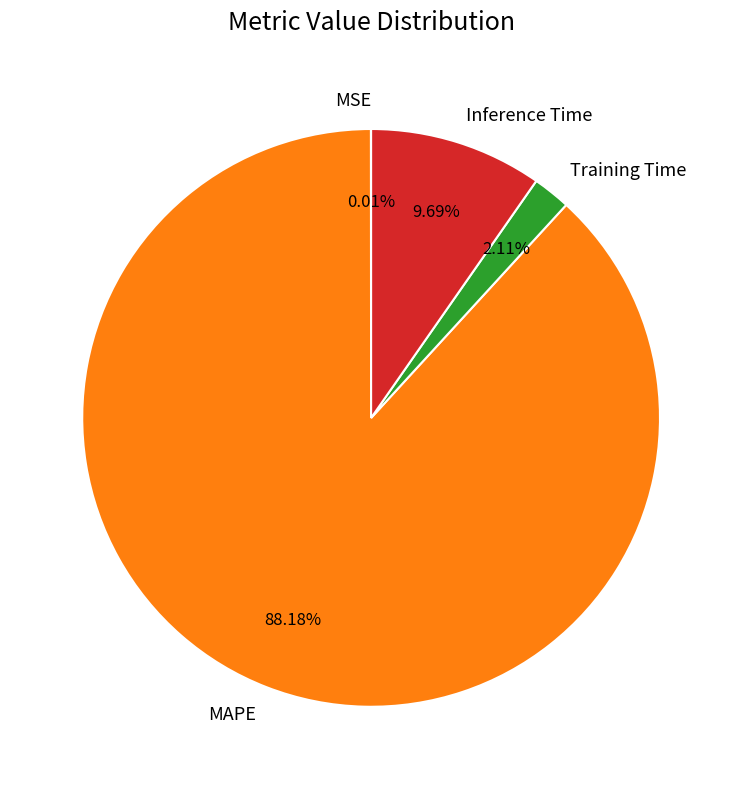

Is there a majority slice in this chart?

Yes